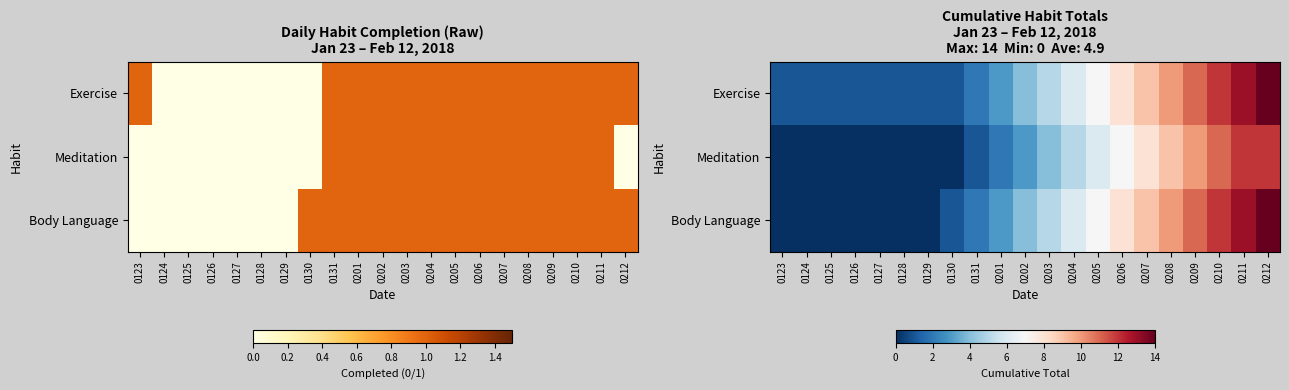

What is the difference between the highest and lowest values at 0125?

1